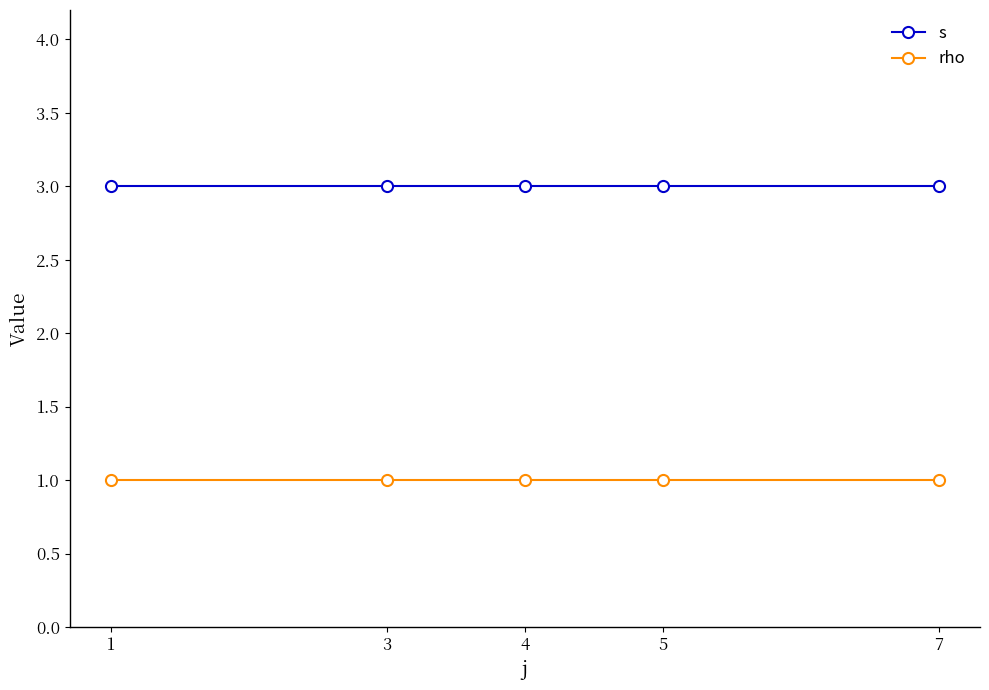

What is the maximum value shown in the chart?

3